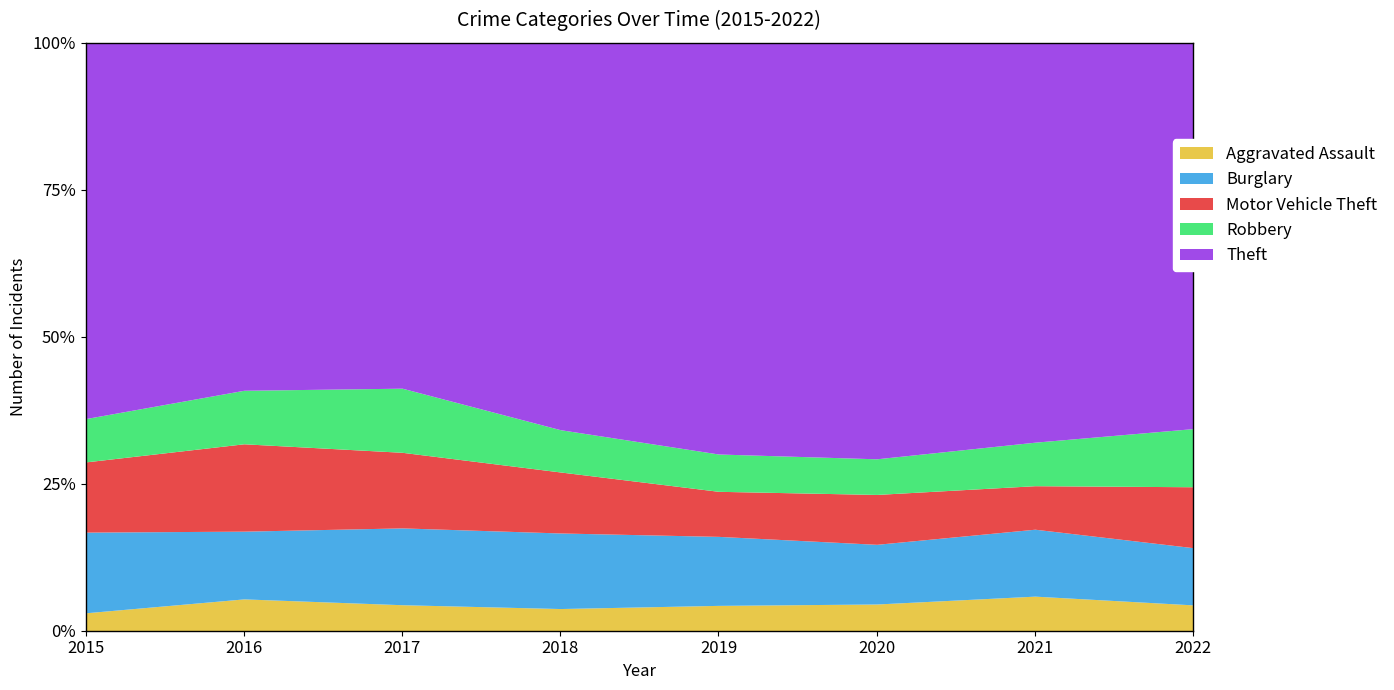

Reading left to right, what are all the values shown in this chart?

Aggravated Assault: 2015=24	2016=47	2017=43	2018=32	2019=36	2020=30	2021=31	2022=28
Burglary: 2015=108	2016=100	2017=127	2018=109	2019=98	2020=67	2021=60	2022=62
Motor Vehicle Theft: 2015=94	2016=129	2017=125	2018=88	2019=64	2020=56	2021=39	2022=66
Robbery: 2015=58	2016=79	2017=106	2018=61	2019=53	2020=40	2021=39	2022=63
Theft: 2015=503	2016=513	2017=571	2018=558	2019=584	2020=467	2021=358	2022=418